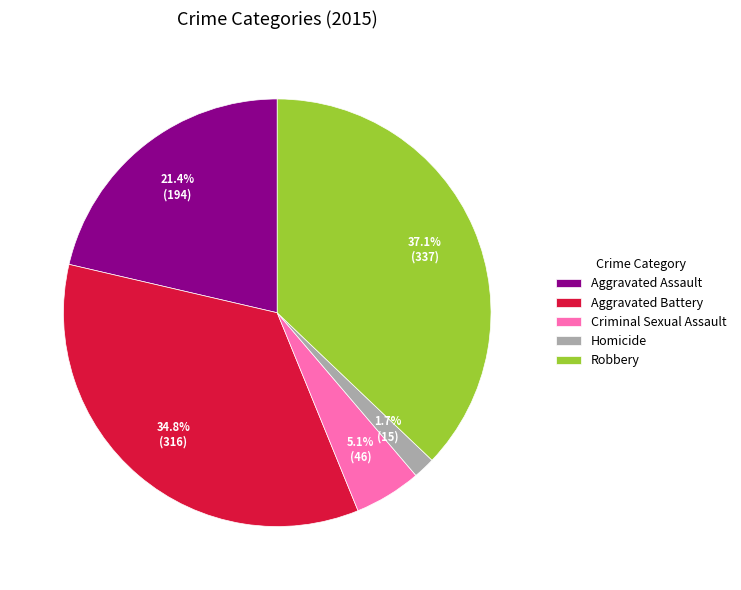

The Aggravated Battery slice represents 35% of the pie. True or false?

True